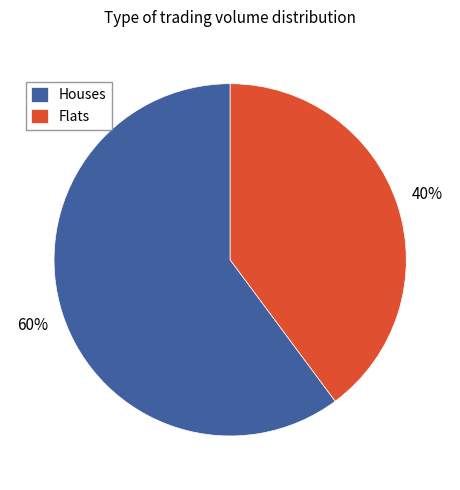

Is the sum of Houses and Flats greater than half?

Yes